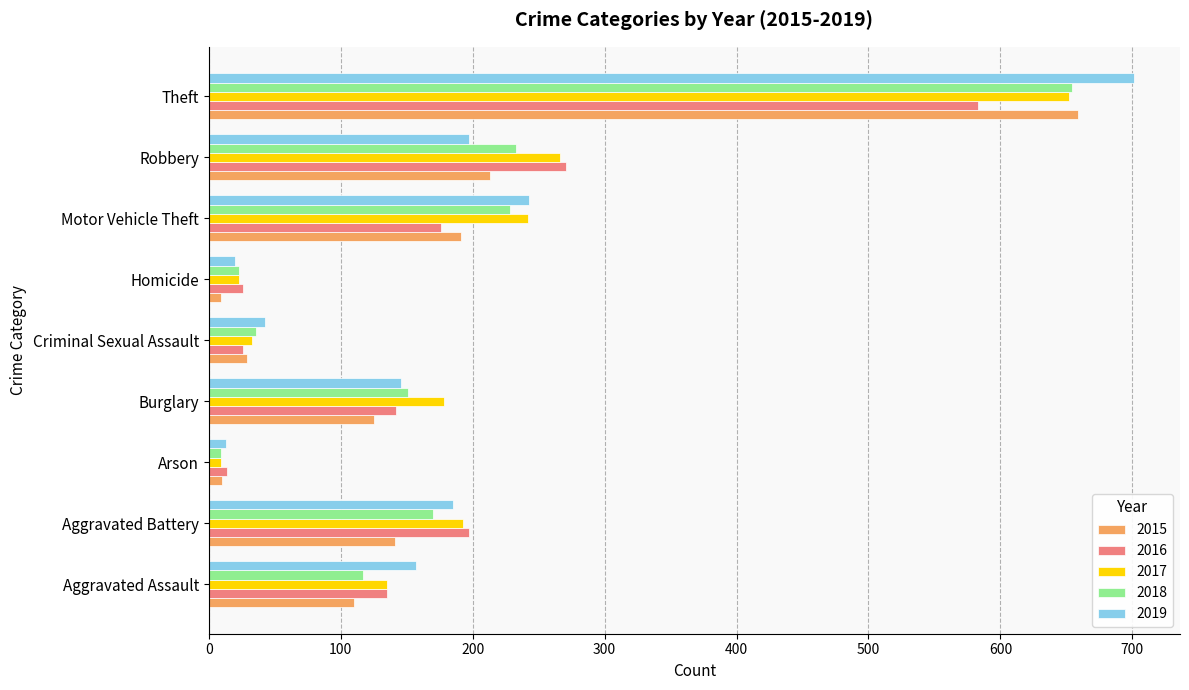

What are all the series names shown in the legend?

2015, 2016, 2017, 2018, 2019